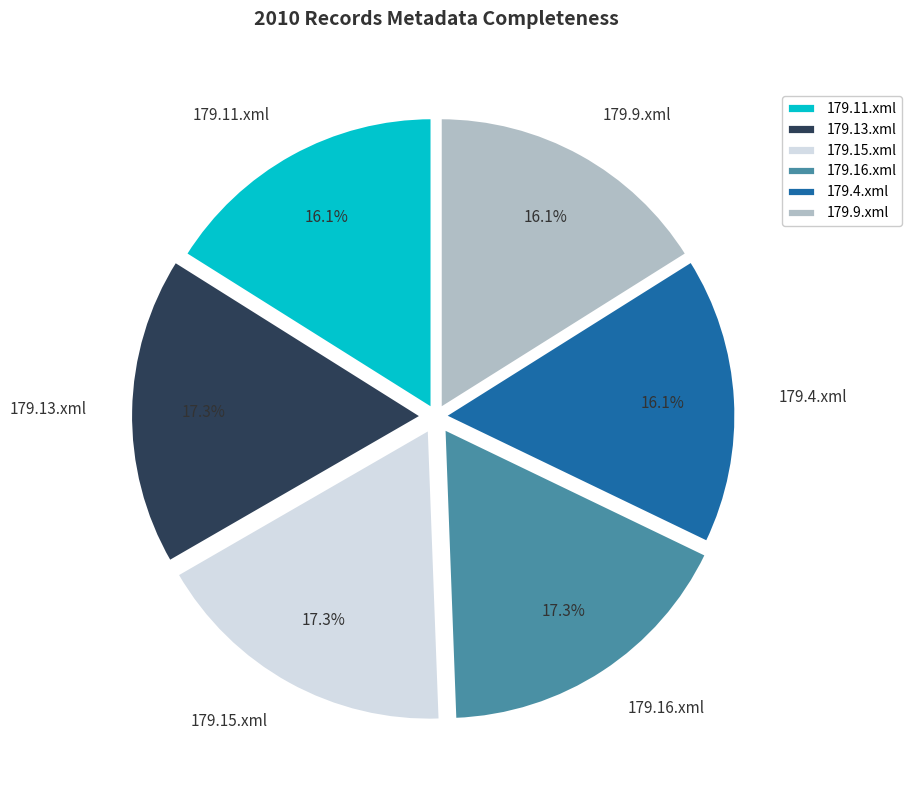

Is 179.16.xml the majority of the pie?

No